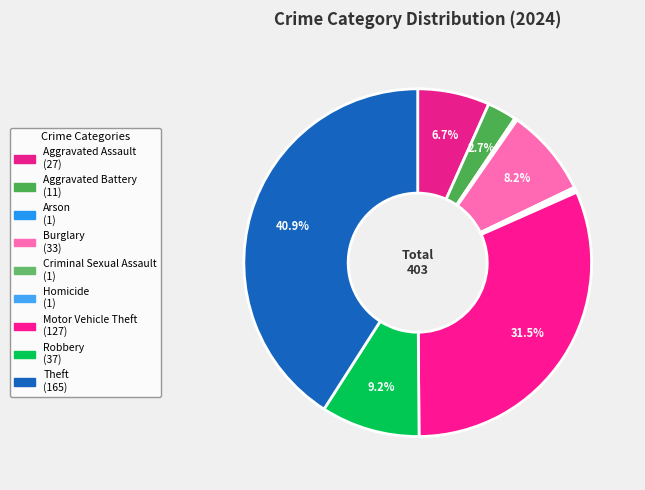

Count the number of slices in the pie.

9